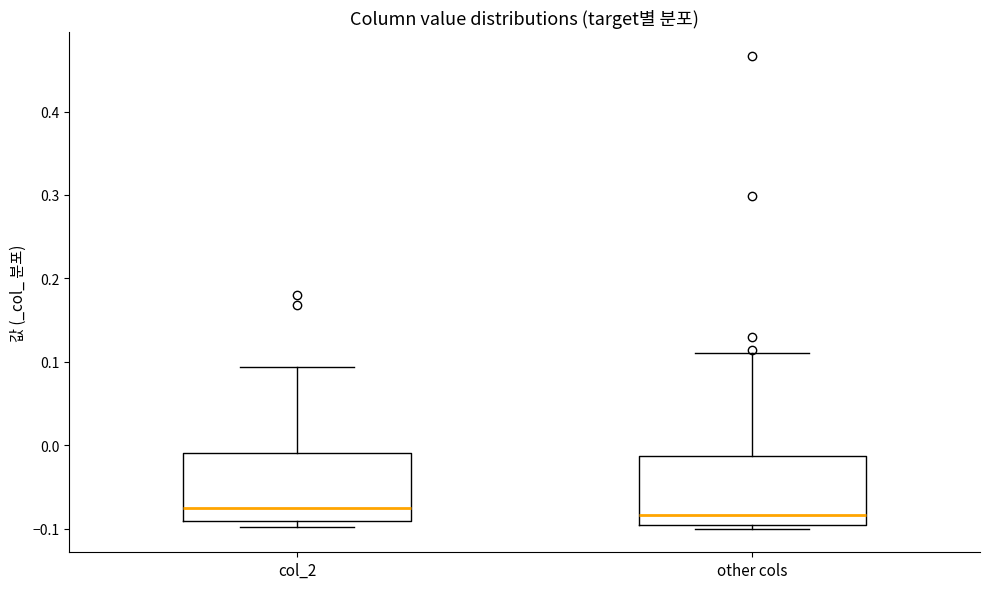

Reading left to right, read every box against the y-axis: the position of its median line, the range the box covers, and the ends of its whiskers. The values are not printed on the chart, so give them approximately, as read against the axis.

col_2: median -0.07, box -0.09 to -0.01, whiskers -0.10 to 0.09
other cols: median -0.08, box -0.10 to -0.01, whiskers -0.10 (just below the box's lower edge) to 0.11